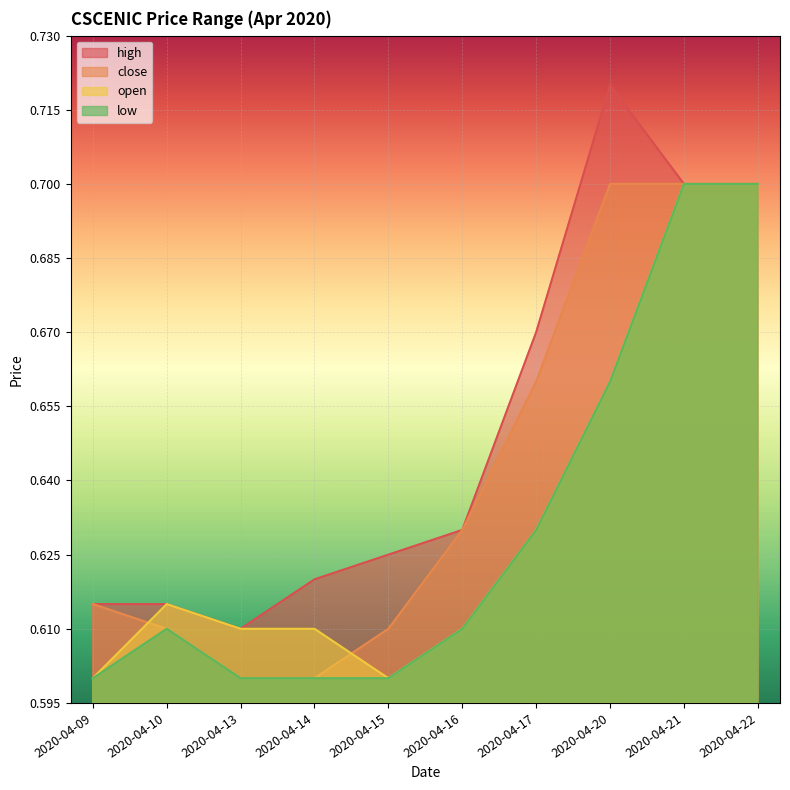

What is the value of the low point at the 6th from the left?

0.6